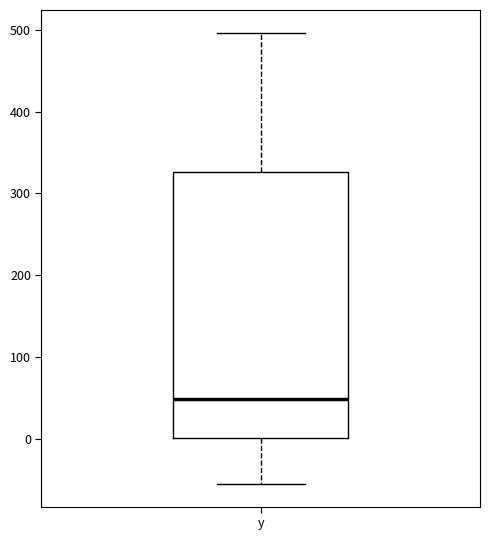

Where does the upper whisker of the box for y end on the y-axis? The values are not printed on the chart, so give them approximately, as read against the axis.

500